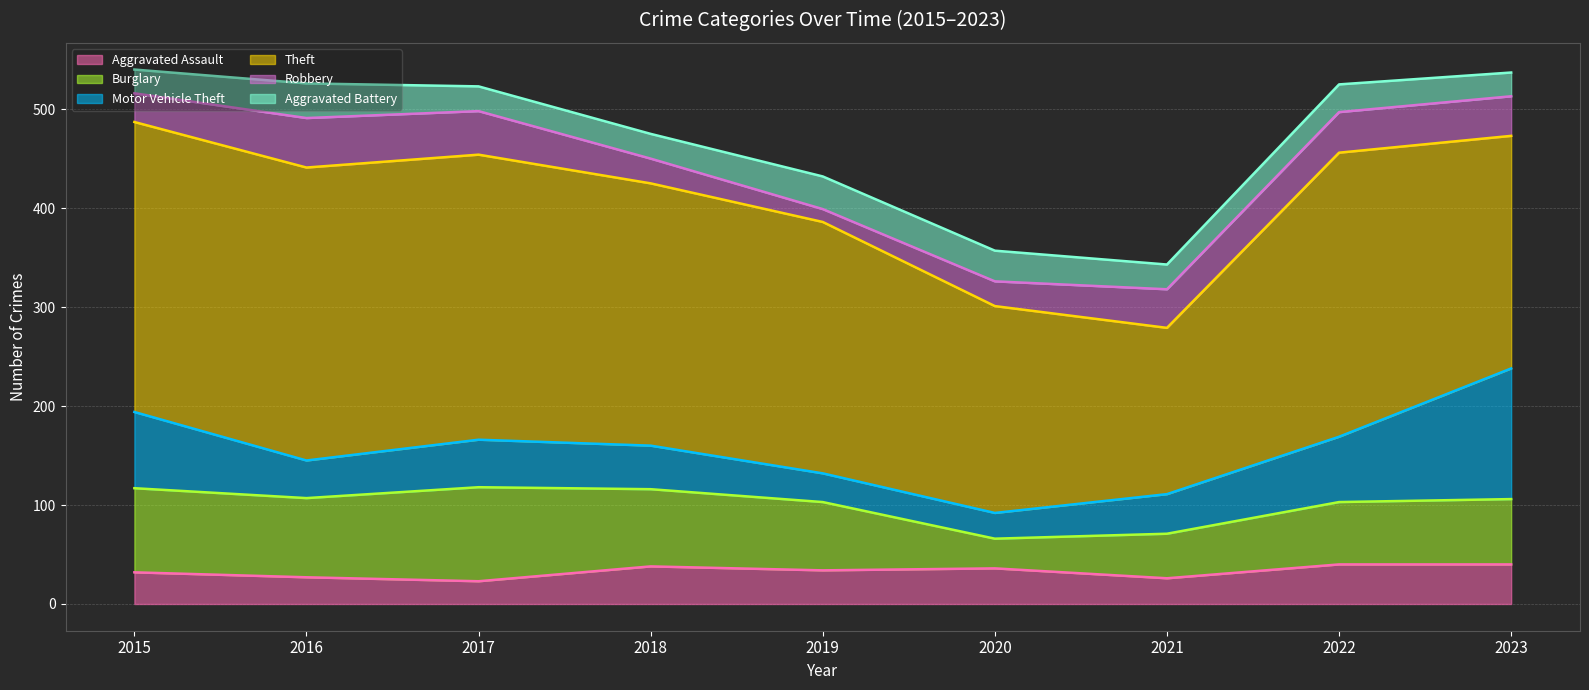

What is the difference between the Robbery values at 2016 and 2018?

25